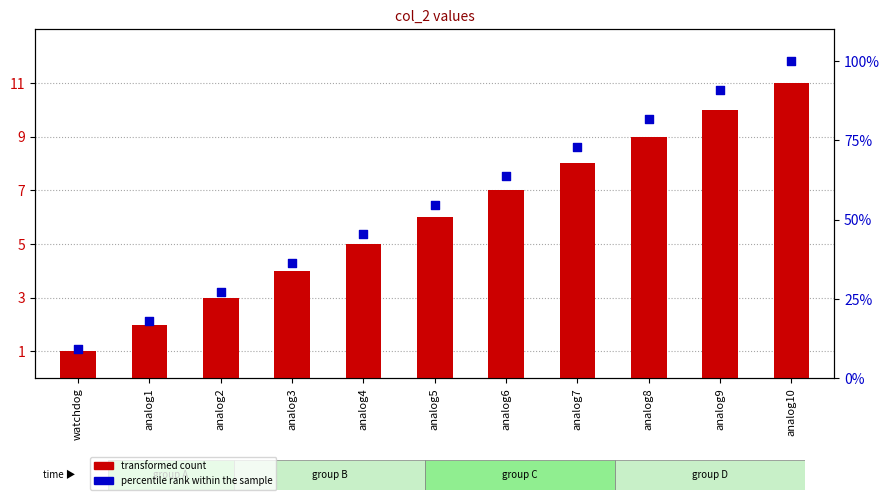

Is the value of percentile rank within the sample at analog3 greater than the value of transformed count at analog8?

Yes